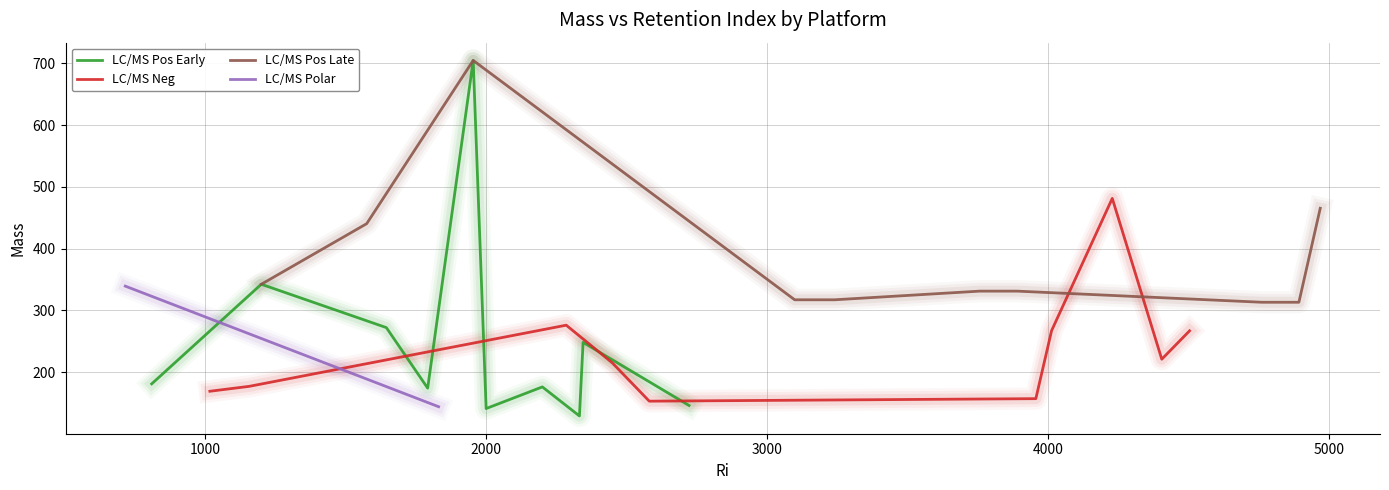

What is the label of the 5th point from the right?

5000